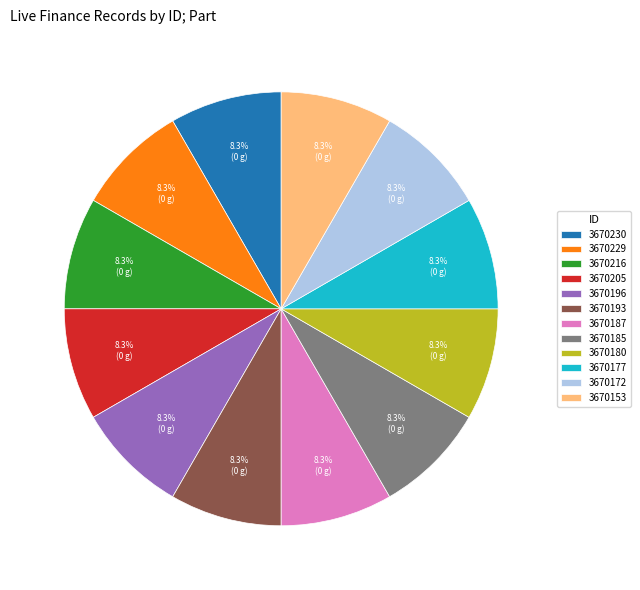

To the nearest percent, what is the combined percentage of 3670180 and 3670153?

17%